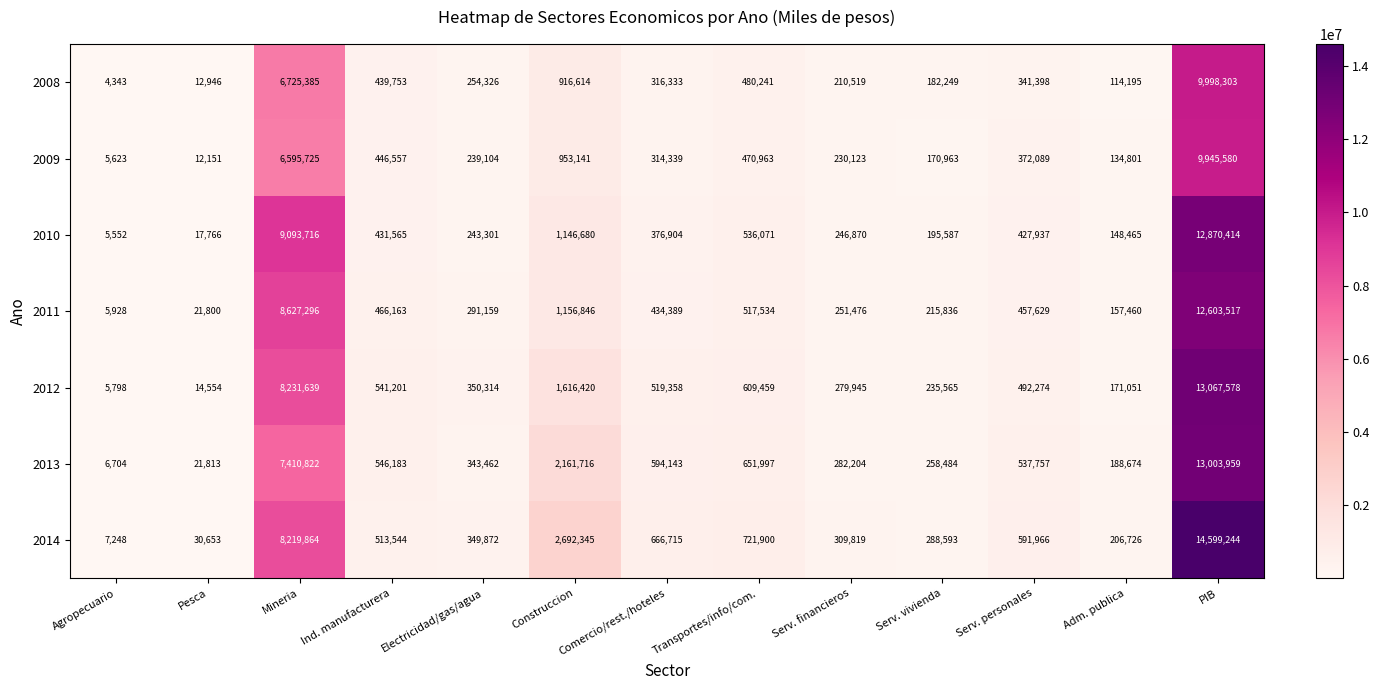

Which category has the highest value across all series?

PIB